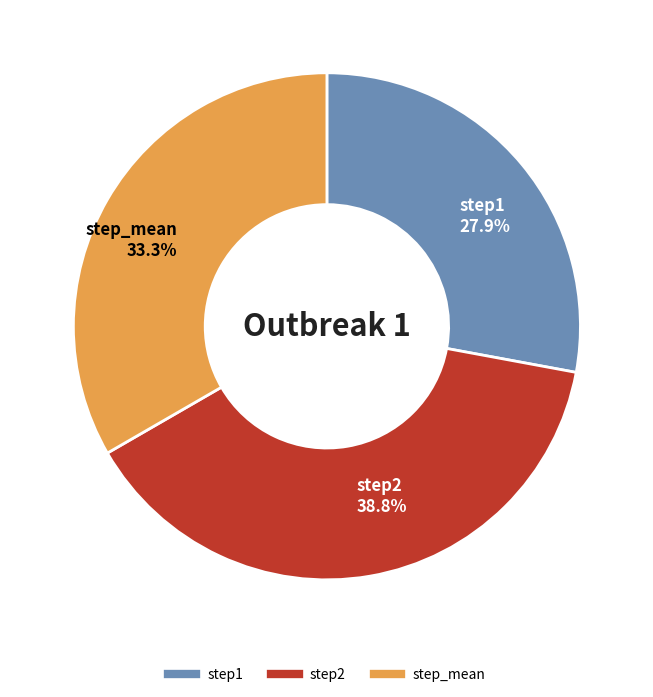

Rank the categories by value from highest to lowest.

step2, step_mean, step1